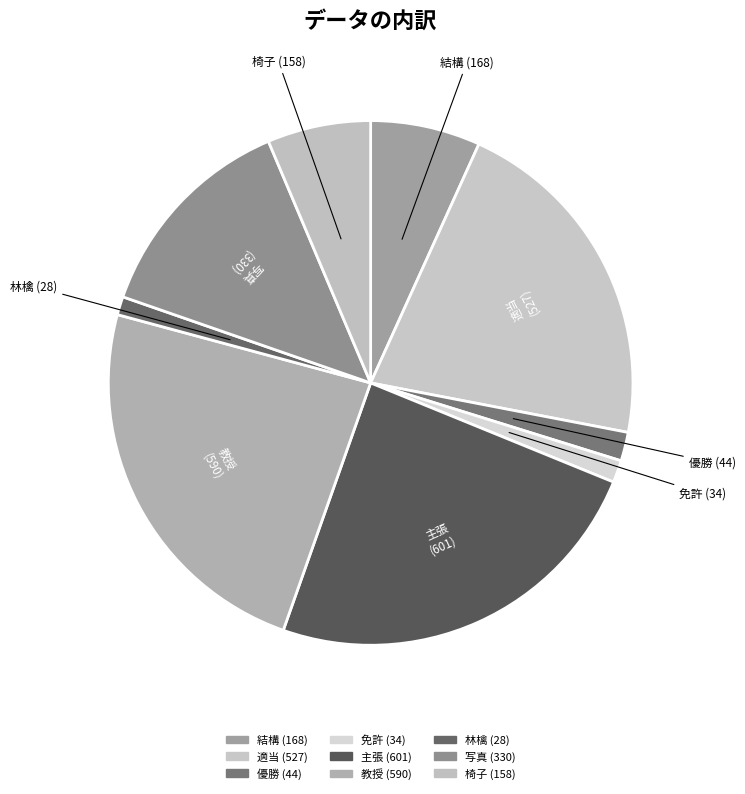

The 優勝 slice represents 9% of the pie. True or false?

False